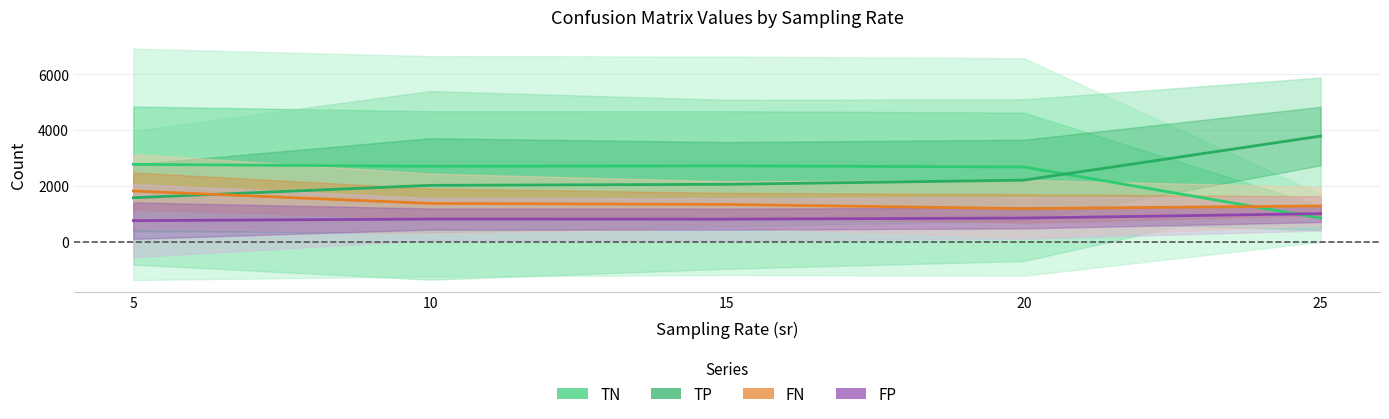

What is the sum of the FN values at 10 and 5?

3179.5